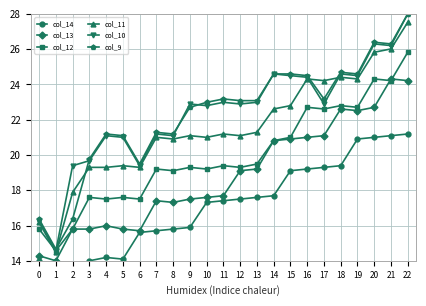

What is the sum of all col_10 values?

514.2